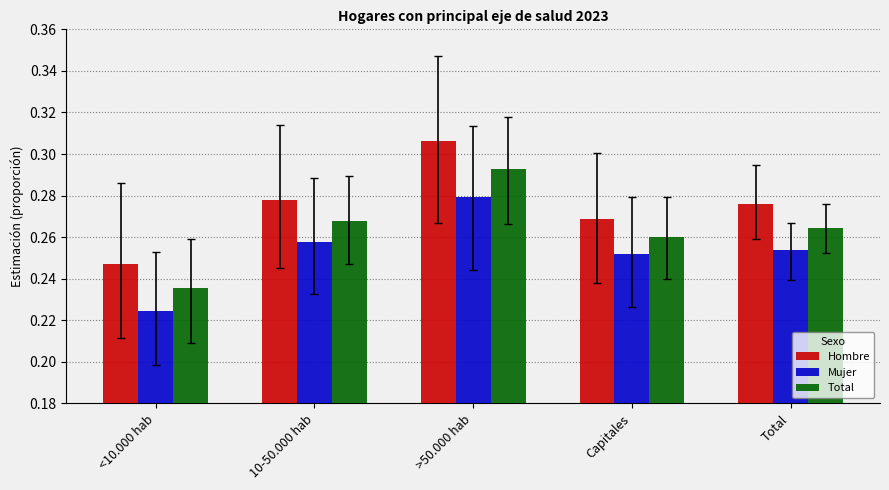

What are all the series names shown in the legend?

Hombre, Mujer, Total